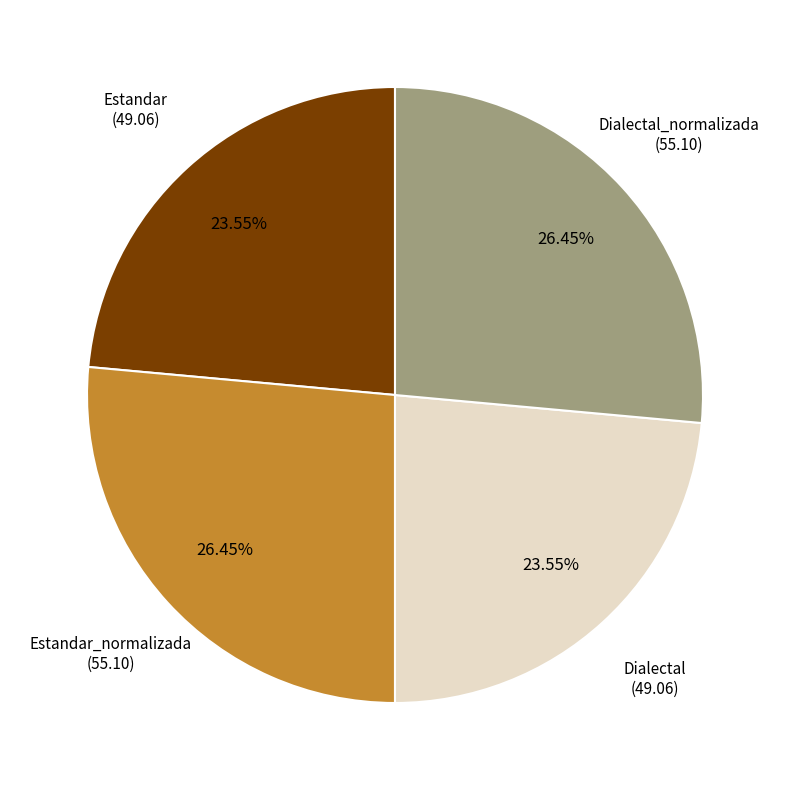

Does any single category account for the majority?

No